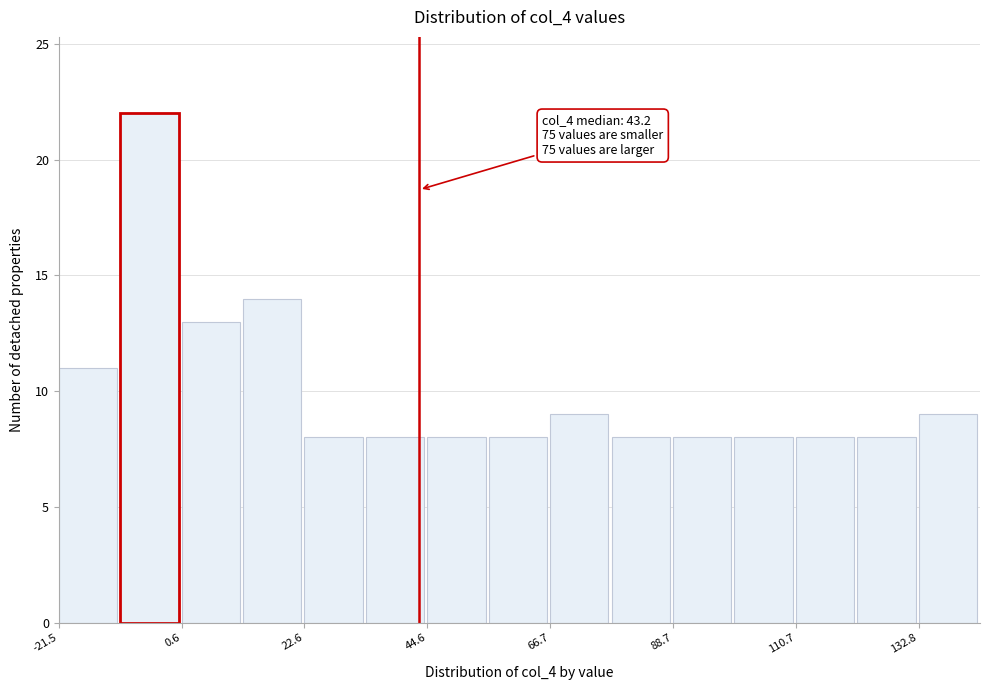

Read against the x-axis, roughly where is the centre of the tallest bar?

-5